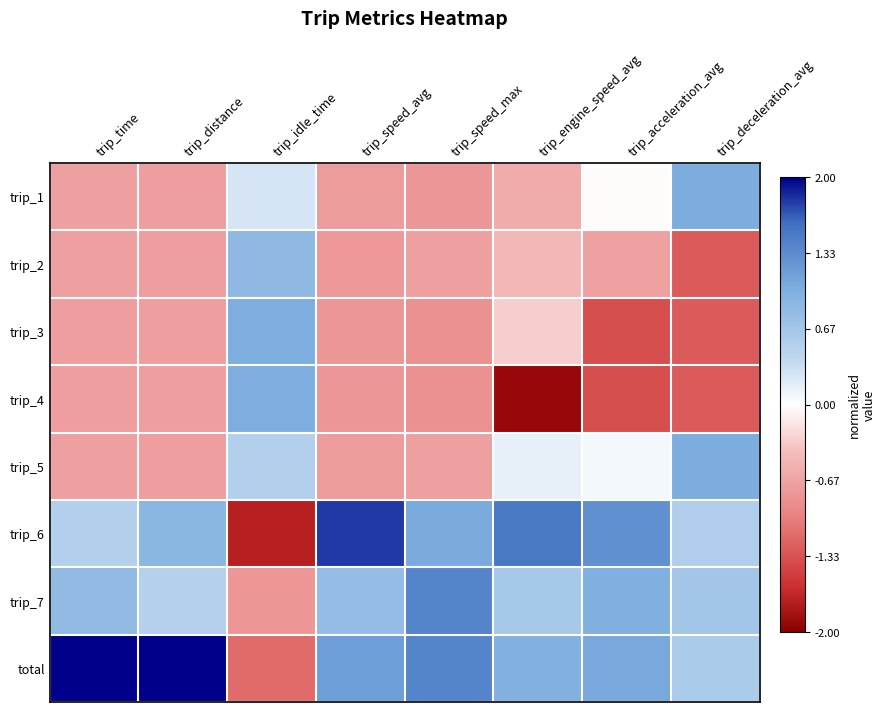

At how many categories does at least one series exceed 0?

8